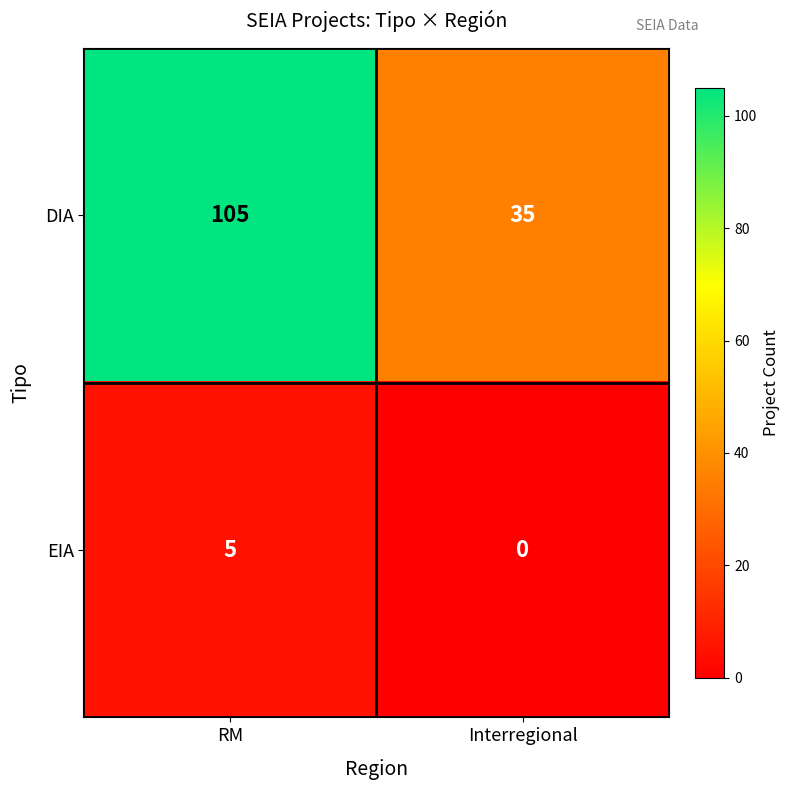

Rank the series by their maximum value, from highest to lowest.

DIA, EIA